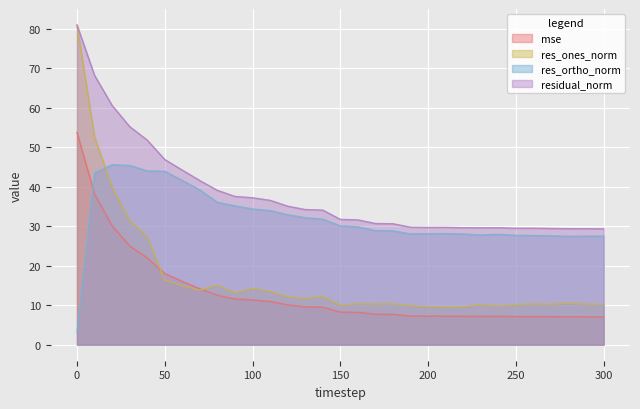

Reading left to right, list all the values displayed in this chart.

mse: 53.8	38.2	30.1	25.0	22.0	18.0	16.0	14.2	12.5	11.6	11.4	11.0	10.1	9.6	9.5	8.3	8.2	7.7	7.7	7.3	7.2	7.2	7.2	7.2	7.2	7.1	7.1	7.1	7.1	7.1	7.1
res_ones_norm: 80.9	52.6	39.9	31.5	27.4	16.4	15.0	13.8	15.1	13.1	14.3	13.5	12.2	11.7	12.3	10.0	10.4	10.3	10.4	9.9	9.6	9.6	9.6	10.2	9.8	10.2	10.3	10.3	10.5	10.3	10.2
res_ortho_norm: 3.1	43.5	45.6	45.4	44.0	44.0	41.6	39.2	36.1	35.2	34.4	34.0	32.9	32.2	31.8	30.1	29.9	28.9	28.8	28.1	28.1	28.2	28.1	27.8	28.0	27.7	27.7	27.6	27.5	27.5	27.5
residual_norm: 81.0	68.2	60.6	55.3	51.8	46.9	44.2	41.6	39.1	37.6	37.2	36.6	35.1	34.2	34.1	31.7	31.6	30.7	30.7	29.8	29.7	29.7	29.7	29.6	29.6	29.5	29.5	29.5	29.4	29.4	29.4